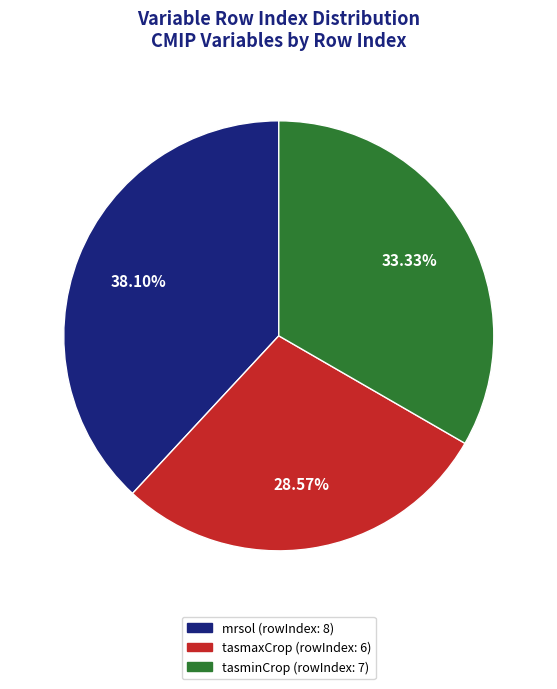

Does any single category account for the majority?

No